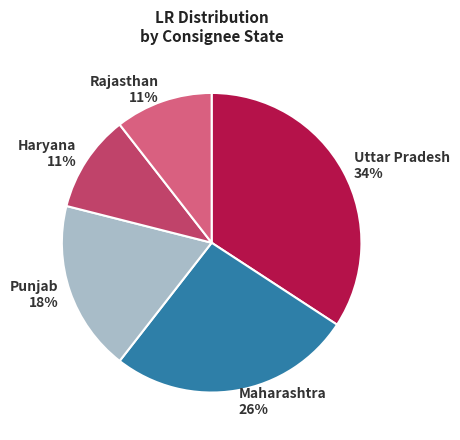

Between Punjab and Uttar Pradesh, which is larger?

Uttar Pradesh